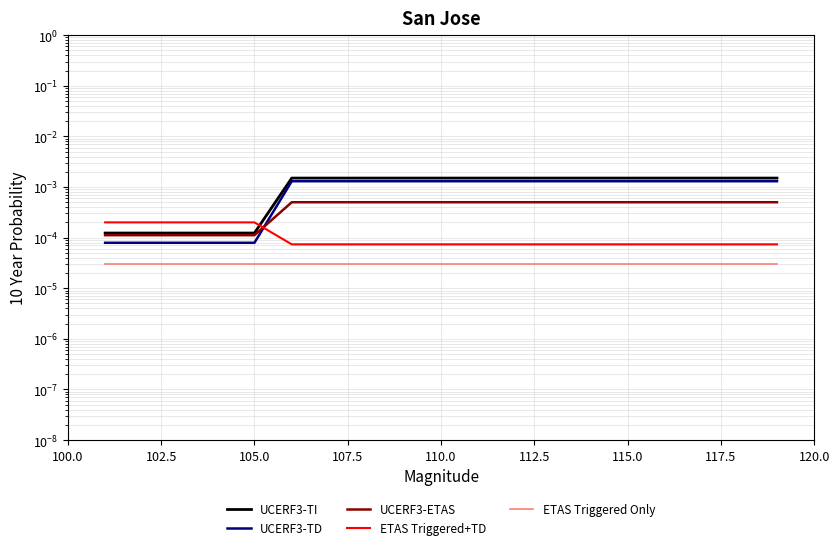

What are all the series names shown in the legend?

UCERF3-TI, UCERF3-TD, UCERF3-ETAS, ETAS Triggered+TD, ETAS Triggered Only